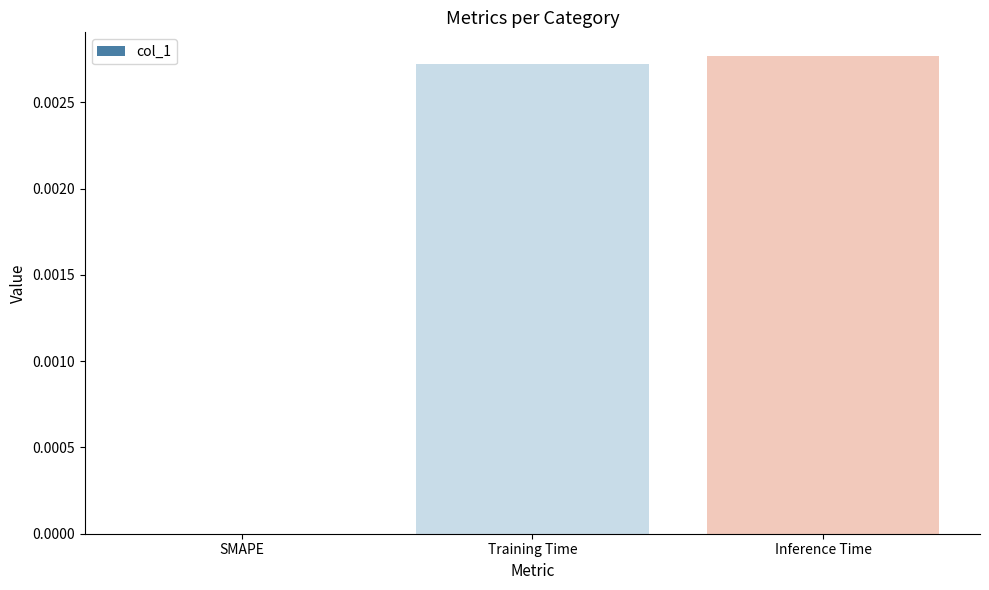

The value at SMAPE is 0.0. True or false?

True